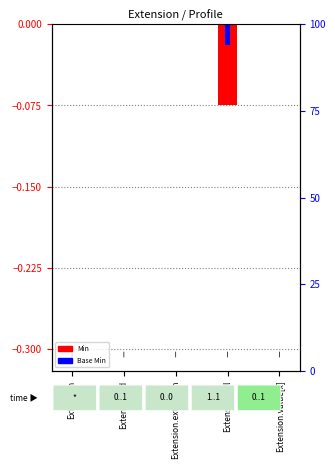

What are all the series names shown in the legend?

Min, Base Min